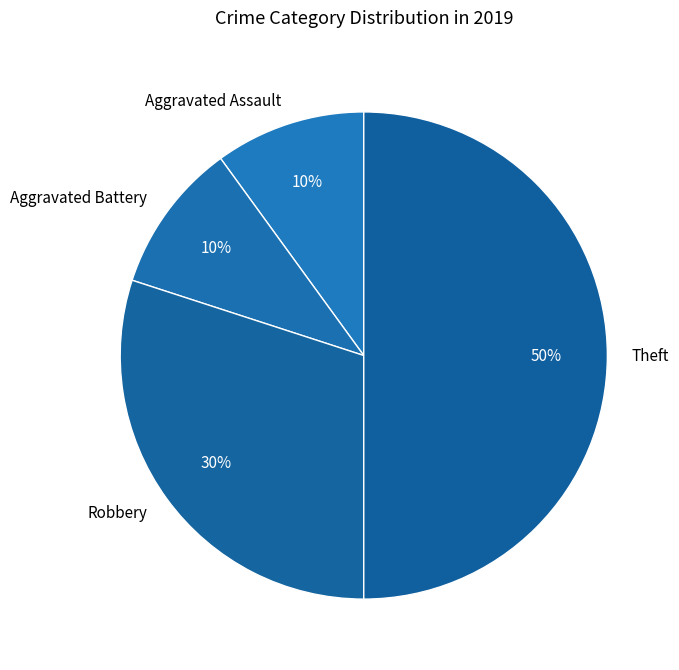

Count the number of slices in the pie.

4